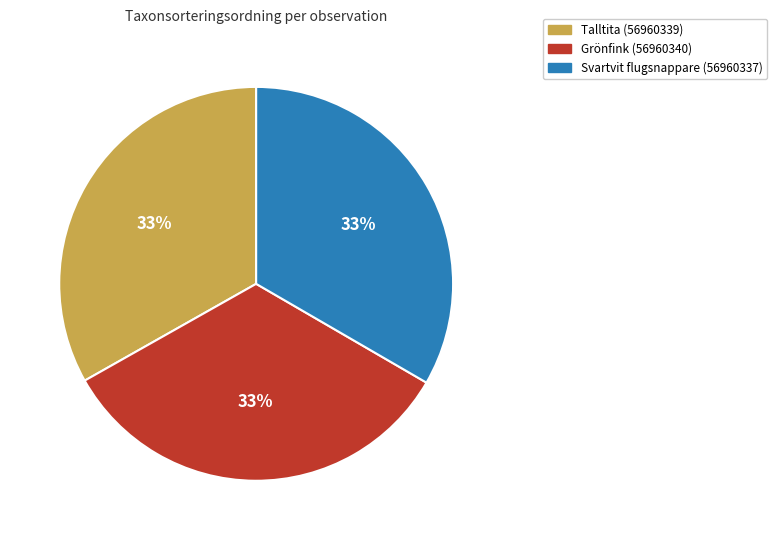

The Talltita (56960339) slice represents 33% of the pie. True or false?

True